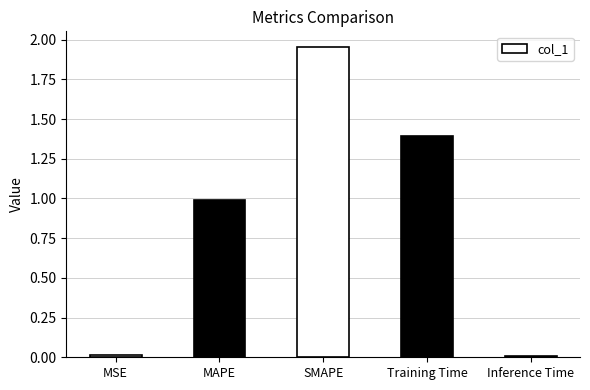

What is the approximate value at MAPE?

1.0